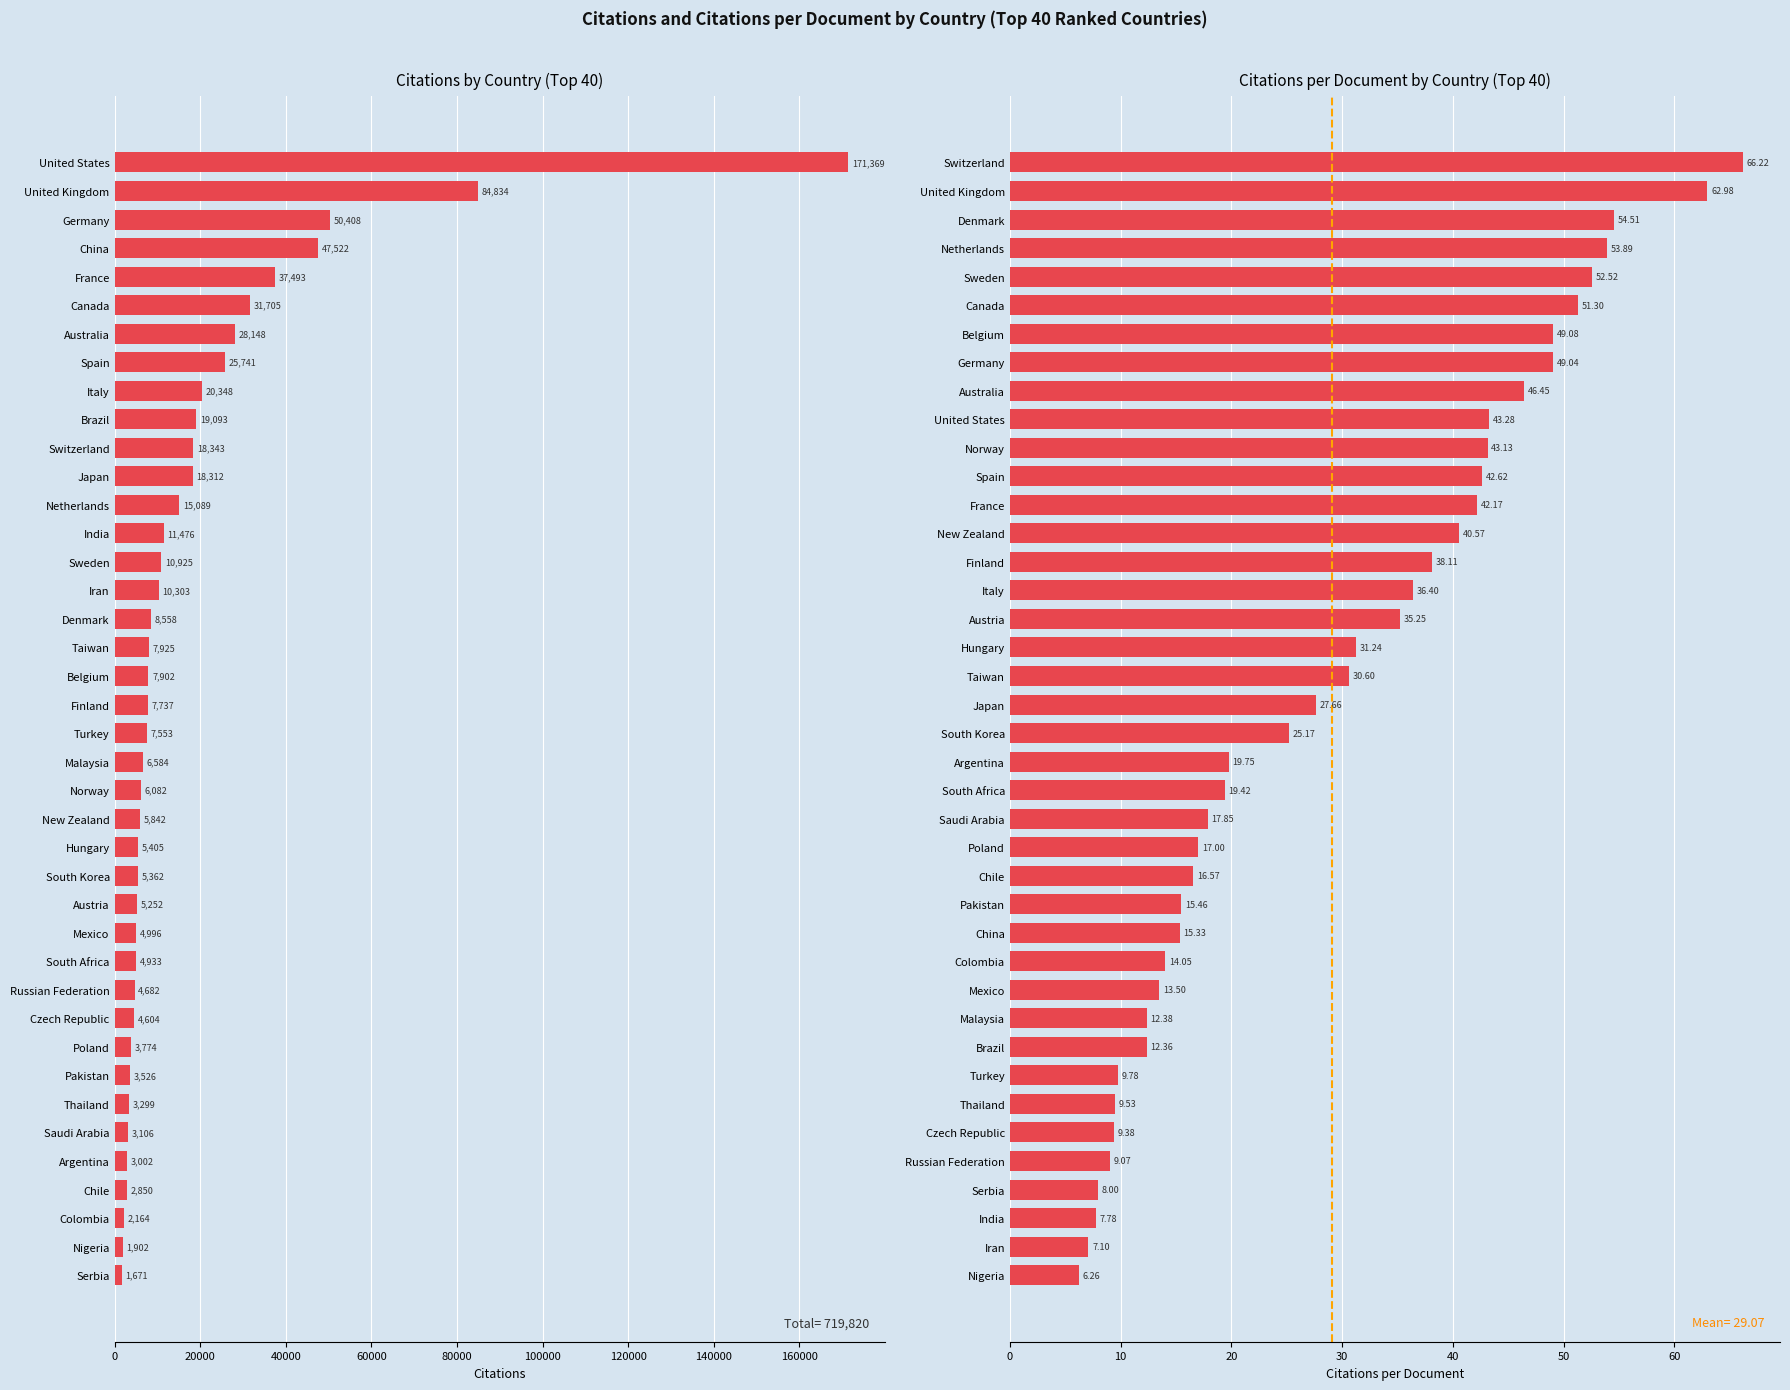

How many bars are there in total?

80